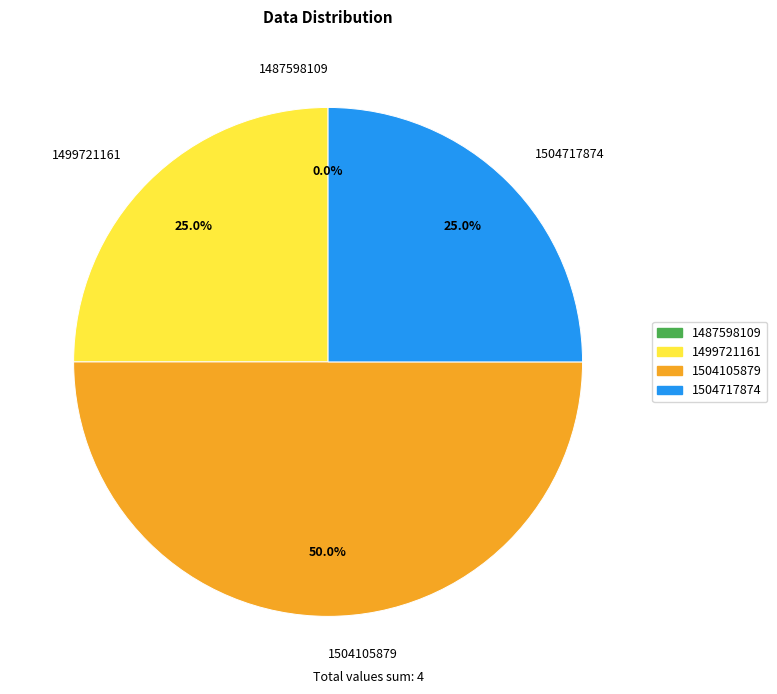

Does 1504717874 represent more than half of the total?

No